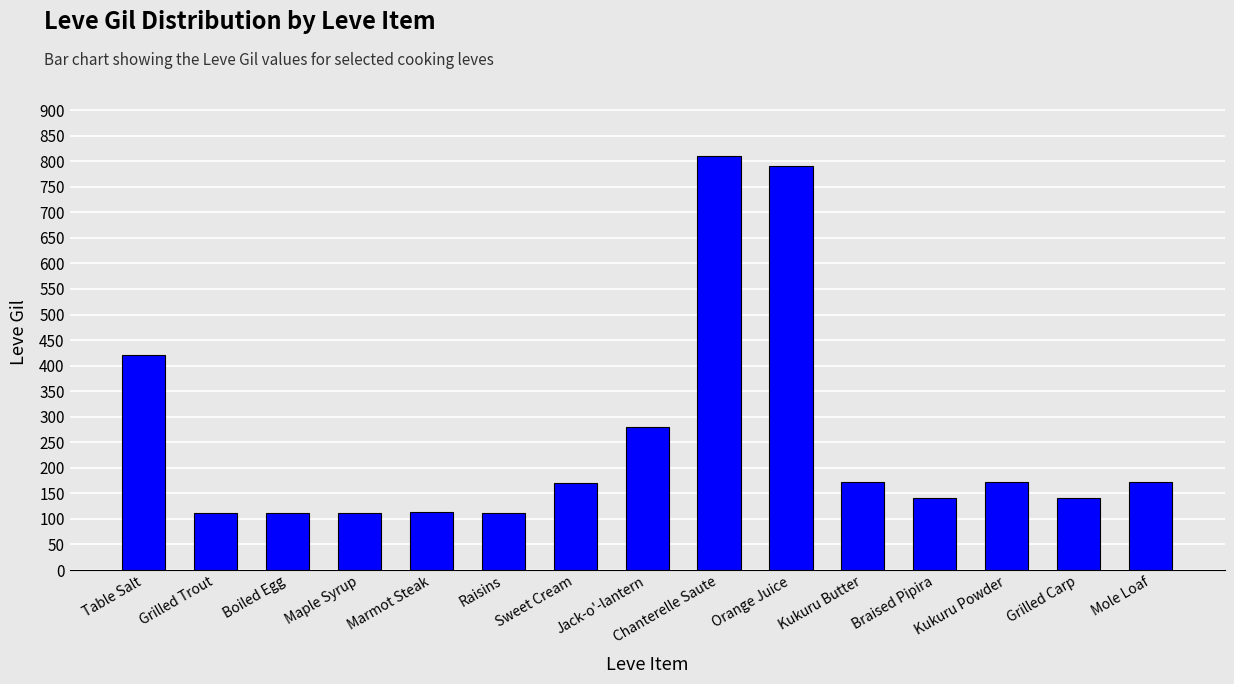

Does the chart contain stacked bars?

No